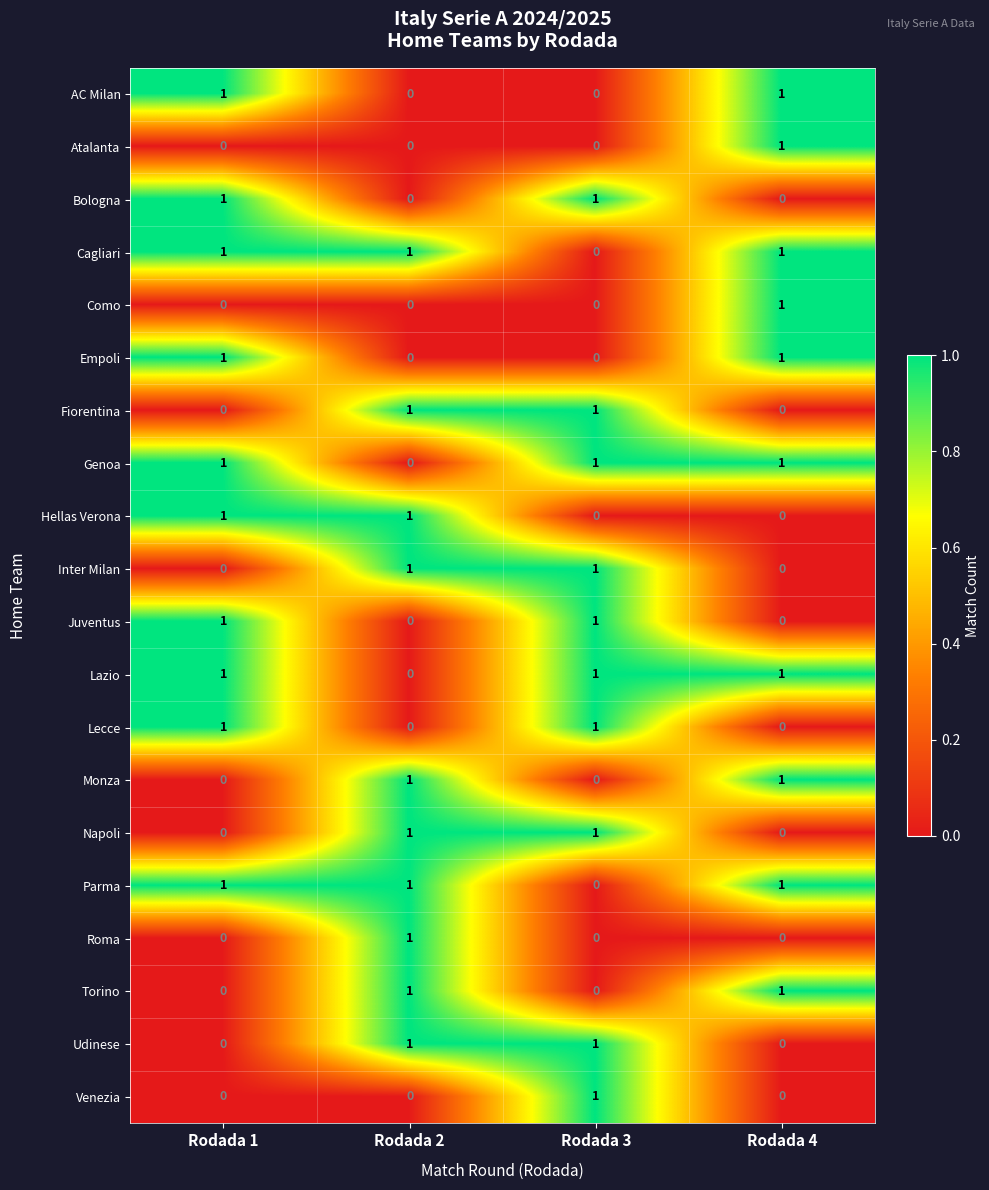

Where is Lazio nearest to the value 0?

Rodada 2